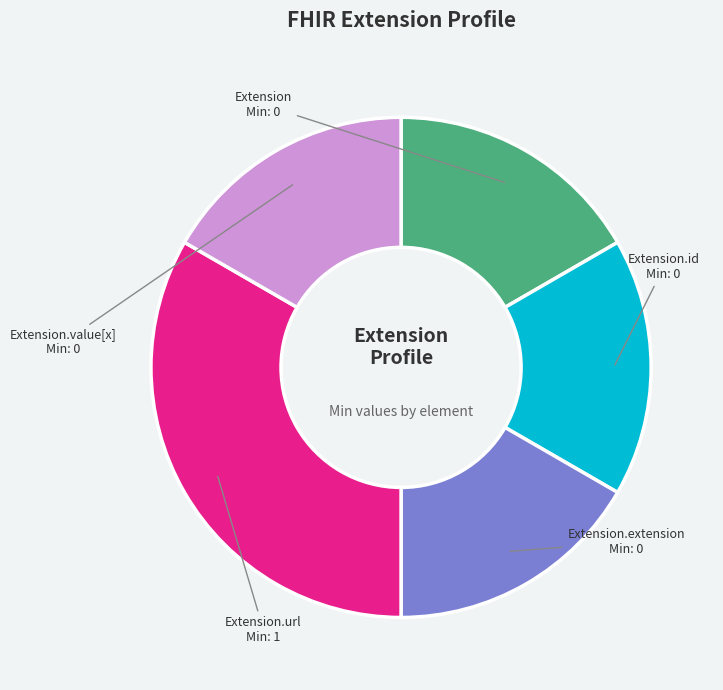

Is there a majority slice in this chart?

No